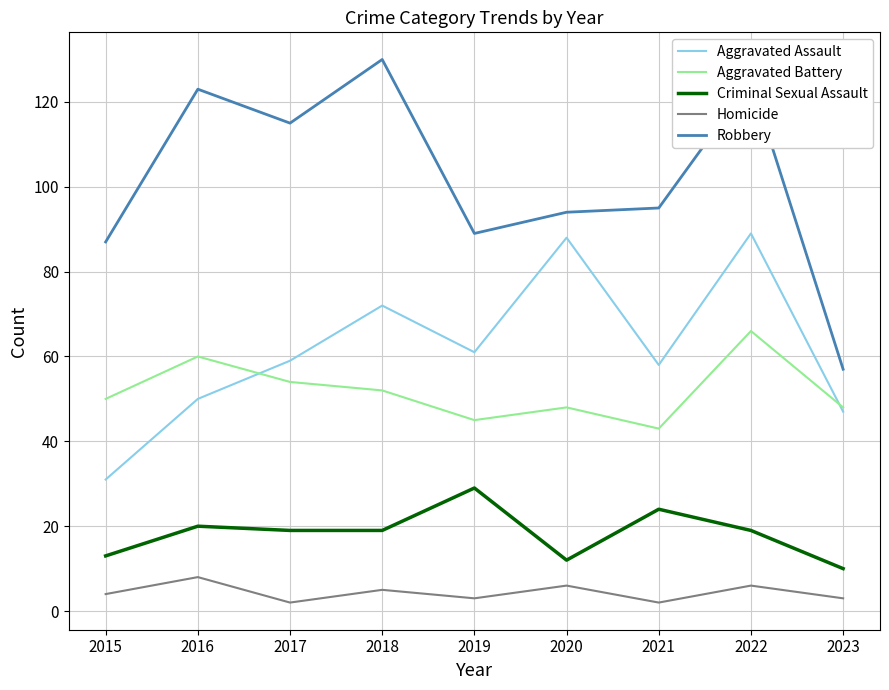

Rank the series at 2016 from highest to lowest value.

Robbery, Aggravated Battery, Aggravated Assault, Criminal Sexual Assault, Homicide